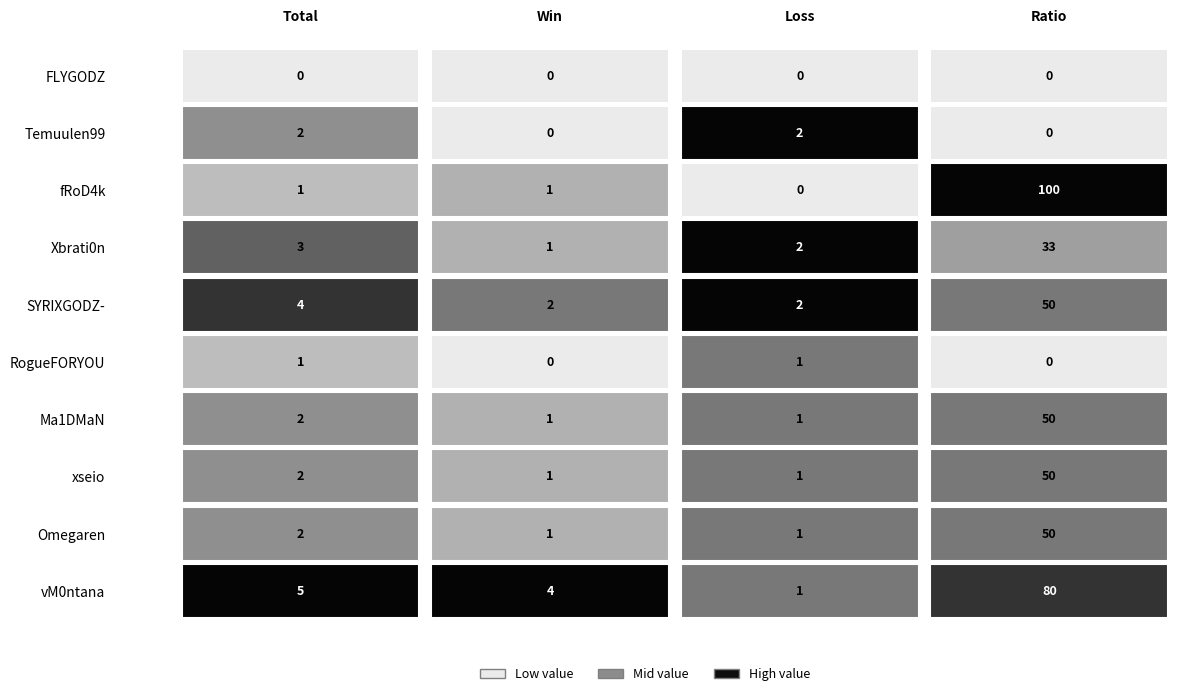

What is the sum of the fRoD4k values at Ratio and Loss?

100